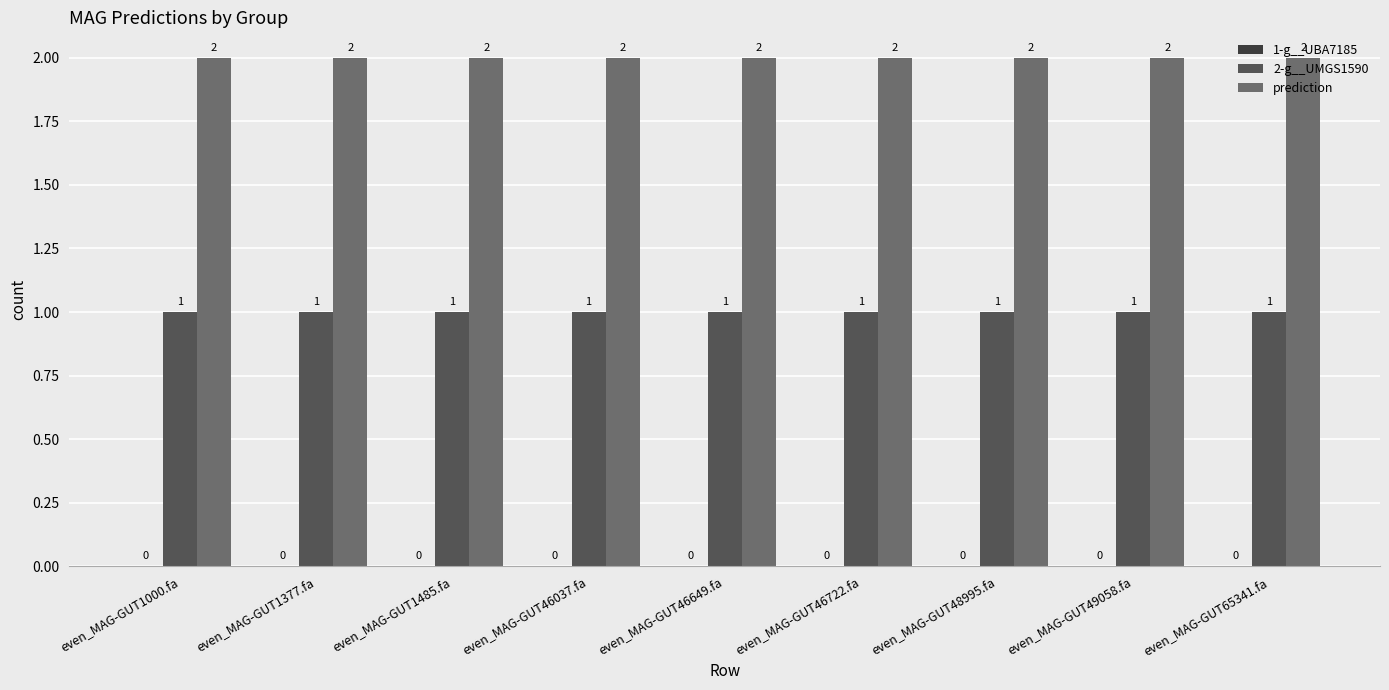

At even_MAG-GUT65341.fa, list the series in order from smallest to largest.

2-g__UMGS1590, prediction